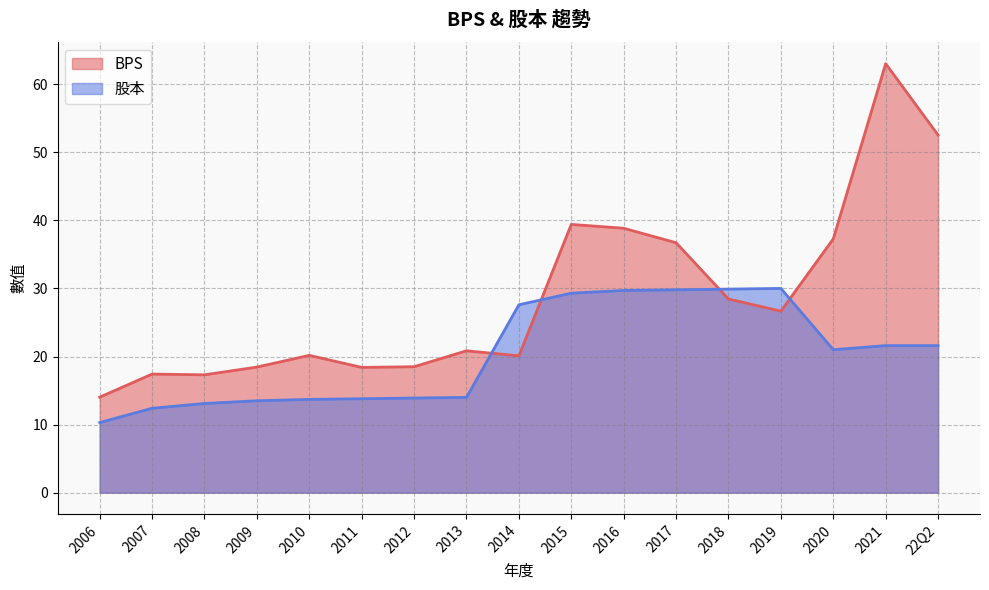

Reading left to right, transcribe all the data shown in this chart.

BPS: 2006=14.0	2007=17.4	2008=17.3	2009=18.4	2010=20.2	2011=18.4	2012=18.5	2013=20.8	2014=20.1	2015=39.4	2016=38.8	2017=36.7	2018=28.4	2019=26.7	2020=37.3	2021=63.0	22Q2=52.5
股本: 2006=10.3	2007=12.4	2008=13.1	2009=13.5	2010=13.7	2011=13.8	2012=13.9	2013=14.0	2014=27.6	2015=29.3	2016=29.7	2017=29.8	2018=29.9	2019=30.0	2020=21.0	2021=21.6	22Q2=21.6